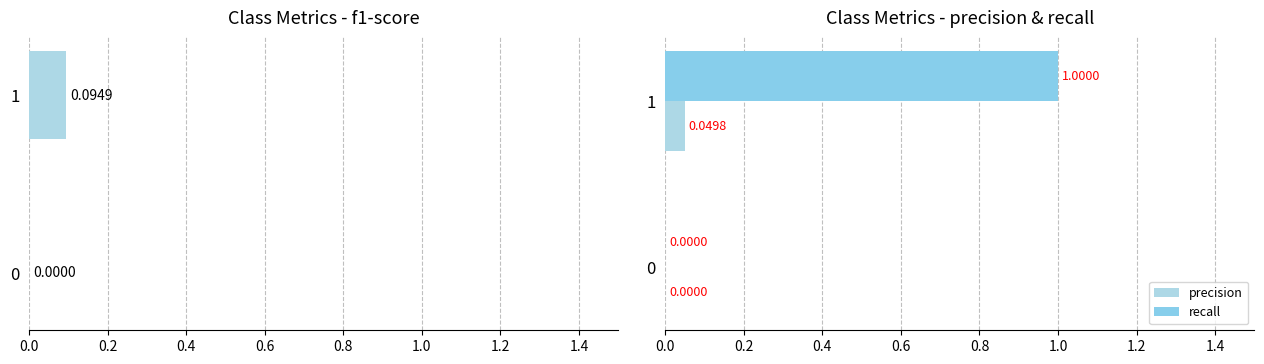

Is it true that recall equals 0.0 at 0?

True